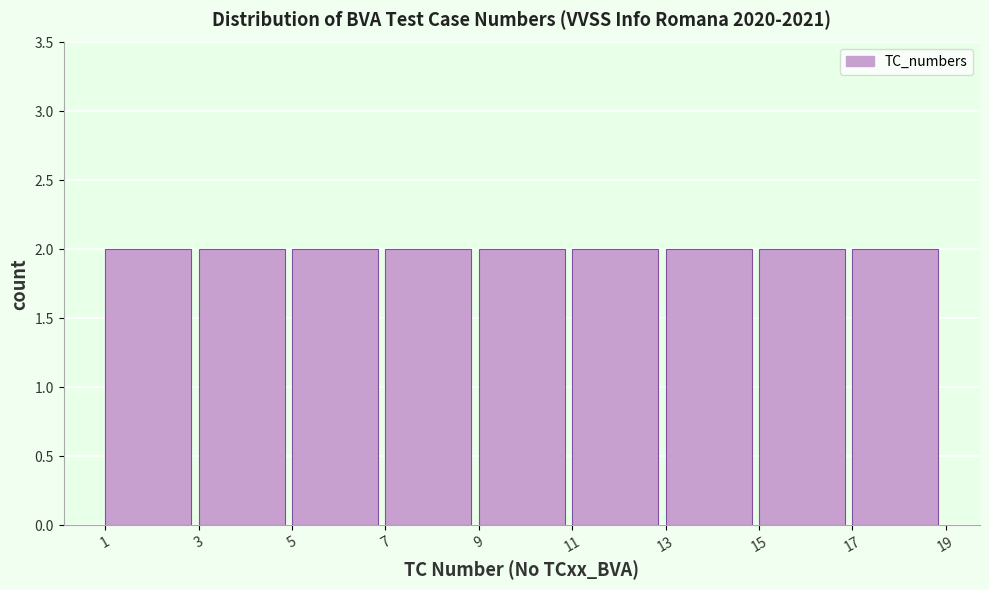

How tall is the bar that spans 15 to 17 on the x-axis? The values are not printed on the chart, so give them approximately, as read against the axis.

2